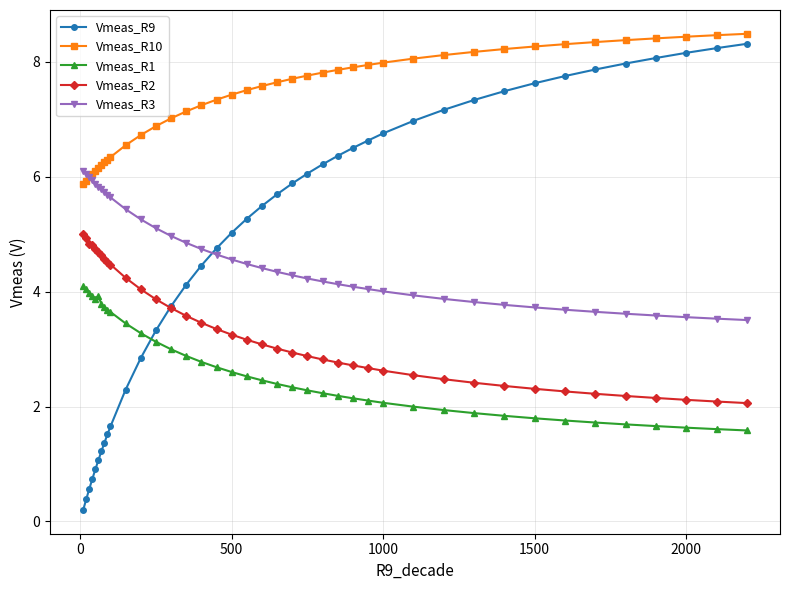

Which series has the widest spread of values?

Vmeas_R9